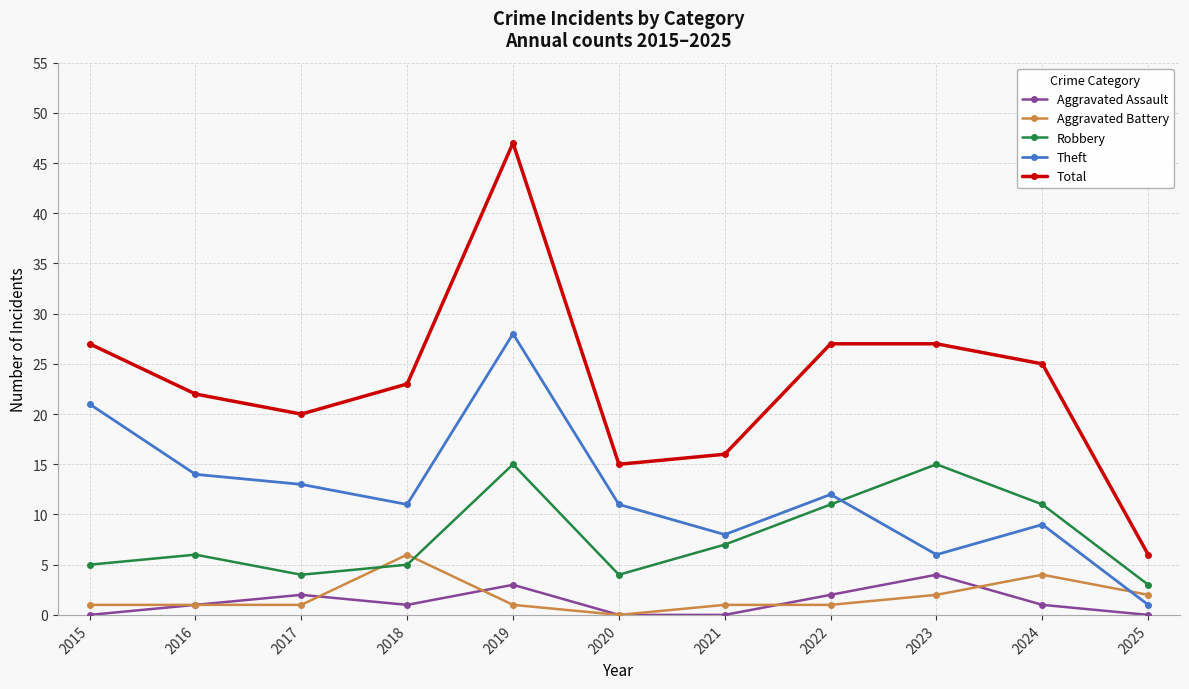

The Aggravated Battery series shows 4 at 2020. True or false?

False